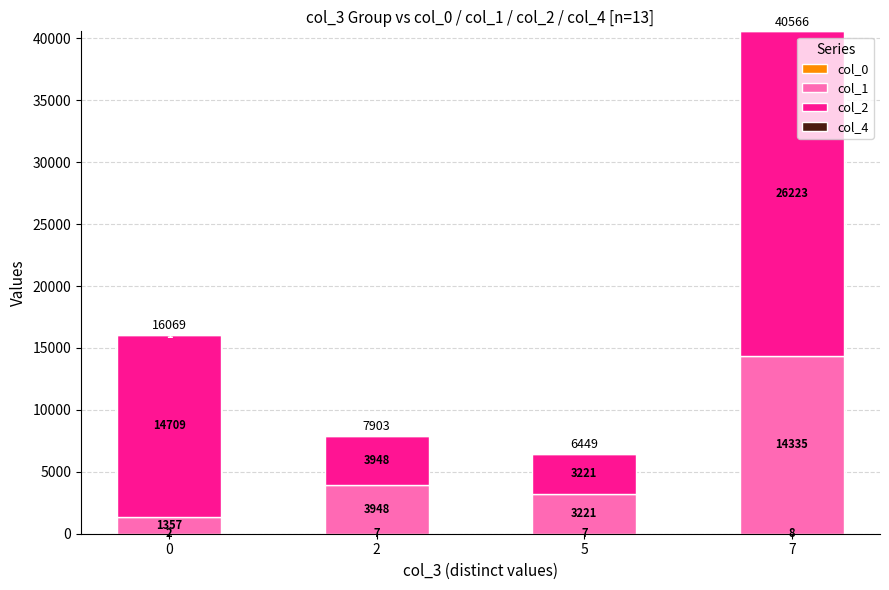

How many data points does each series have?

4